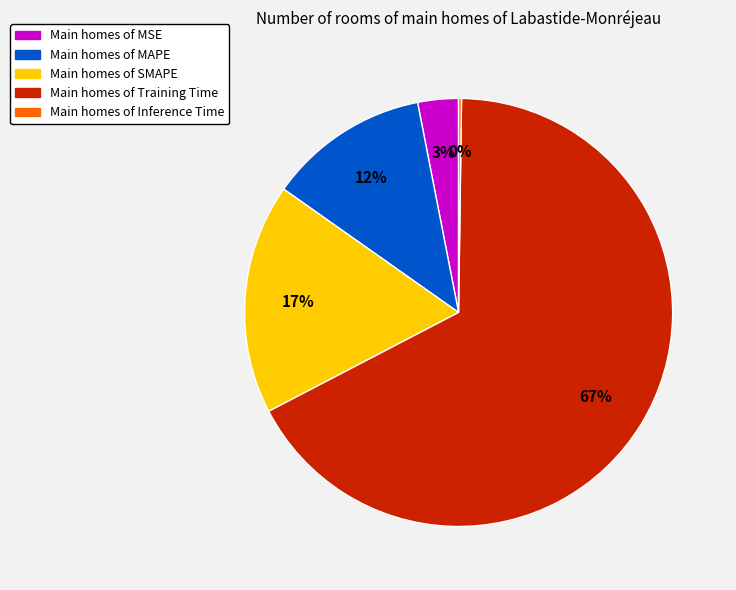

Is there any slice that represents more than half of the pie?

Yes